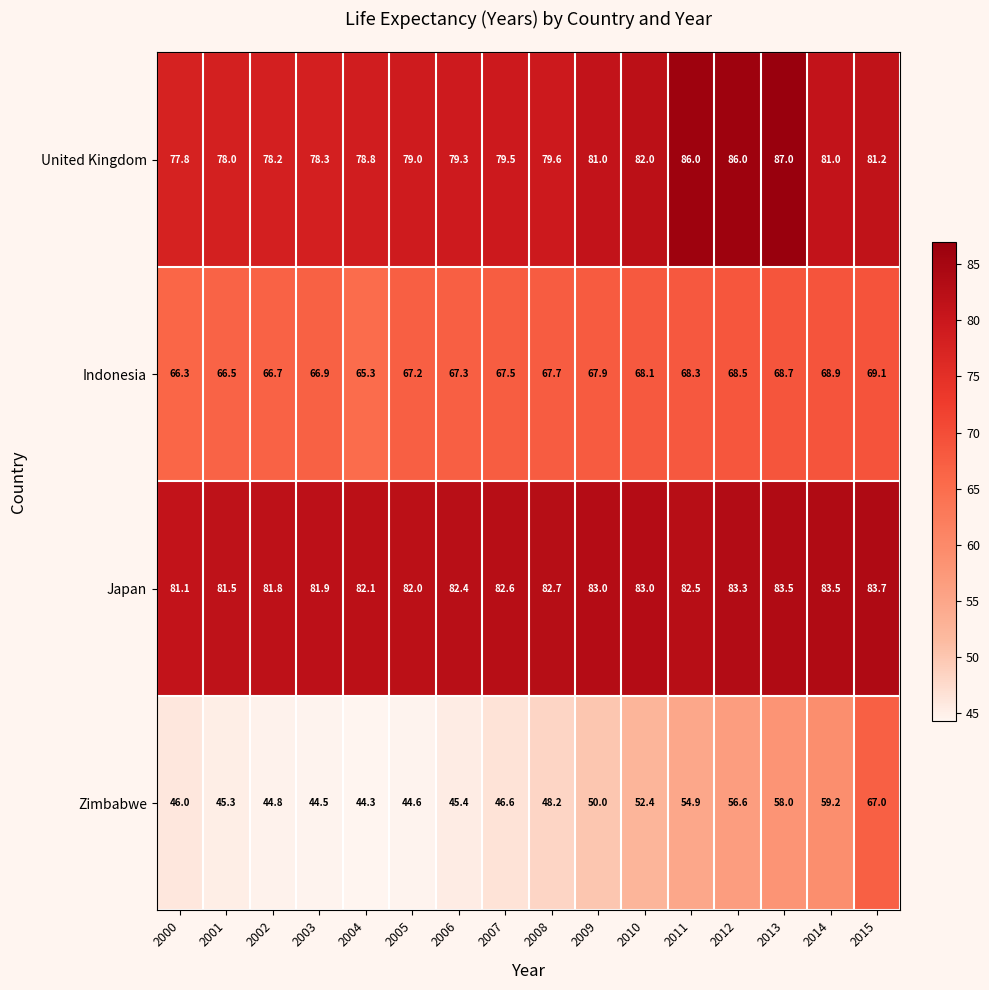

True or false: Japan has a value of 130.0 at 2005.

False